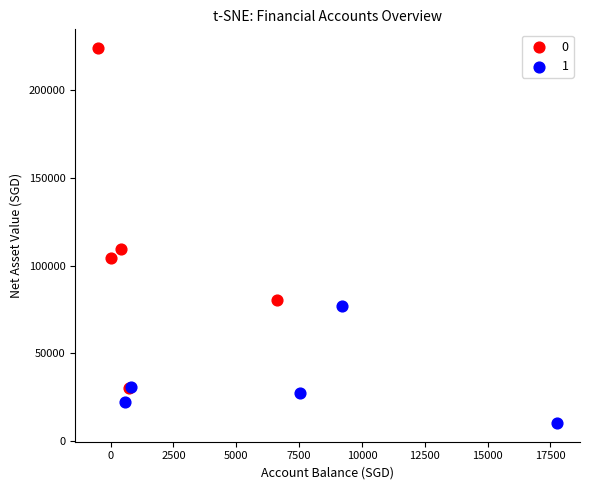

Which series contains the highest Y value?

0